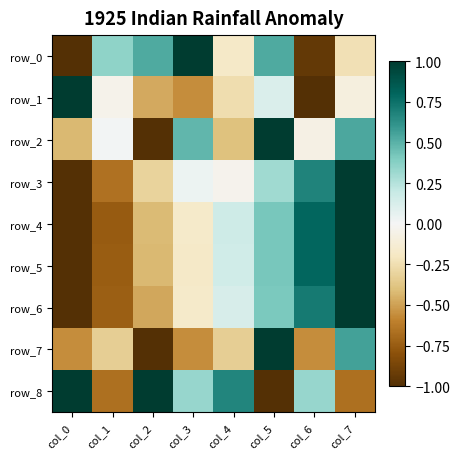

The row_0 series shows 0.4 at col_1. True or false?

True